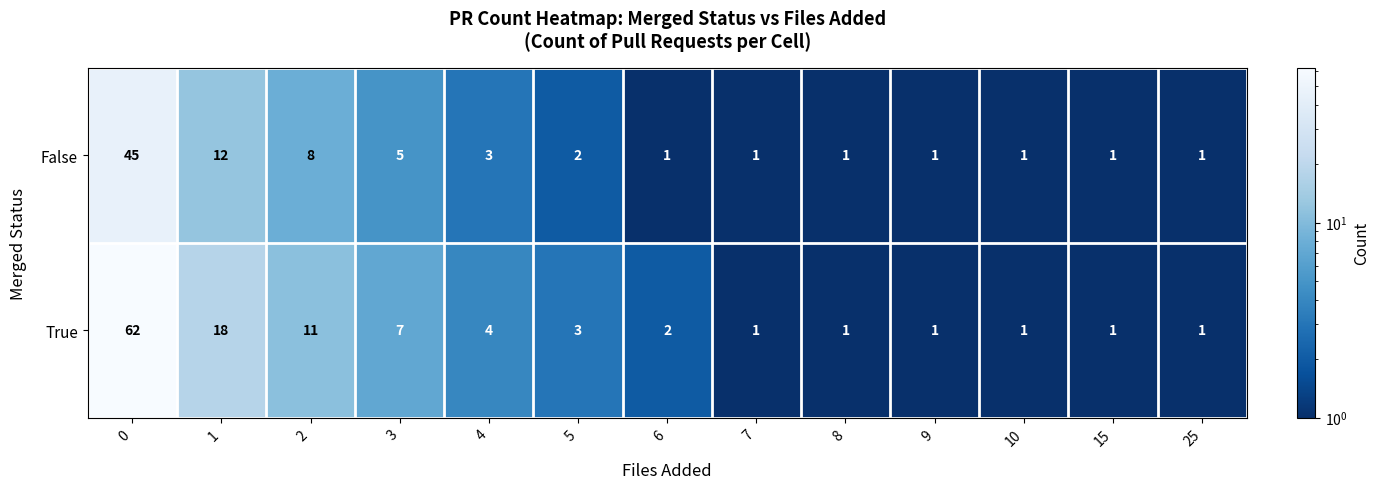

Between 6 and 7, which series saw the biggest shift?

True